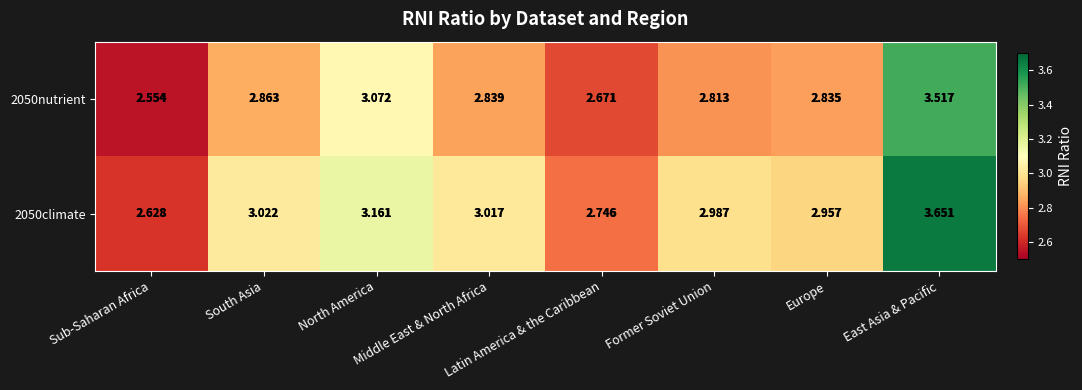

List the series in order of their peak value, lowest first.

2050nutrient, 2050climate